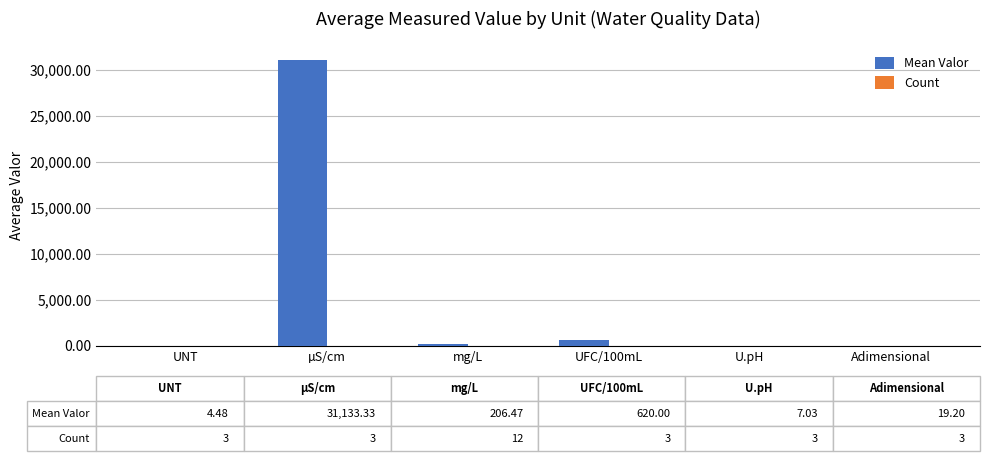

How many categories are shown in the chart?

6